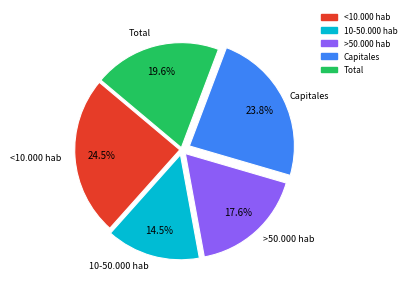

Do 10-50.000 hab and <10.000 hab together represent more than half of the pie?

No